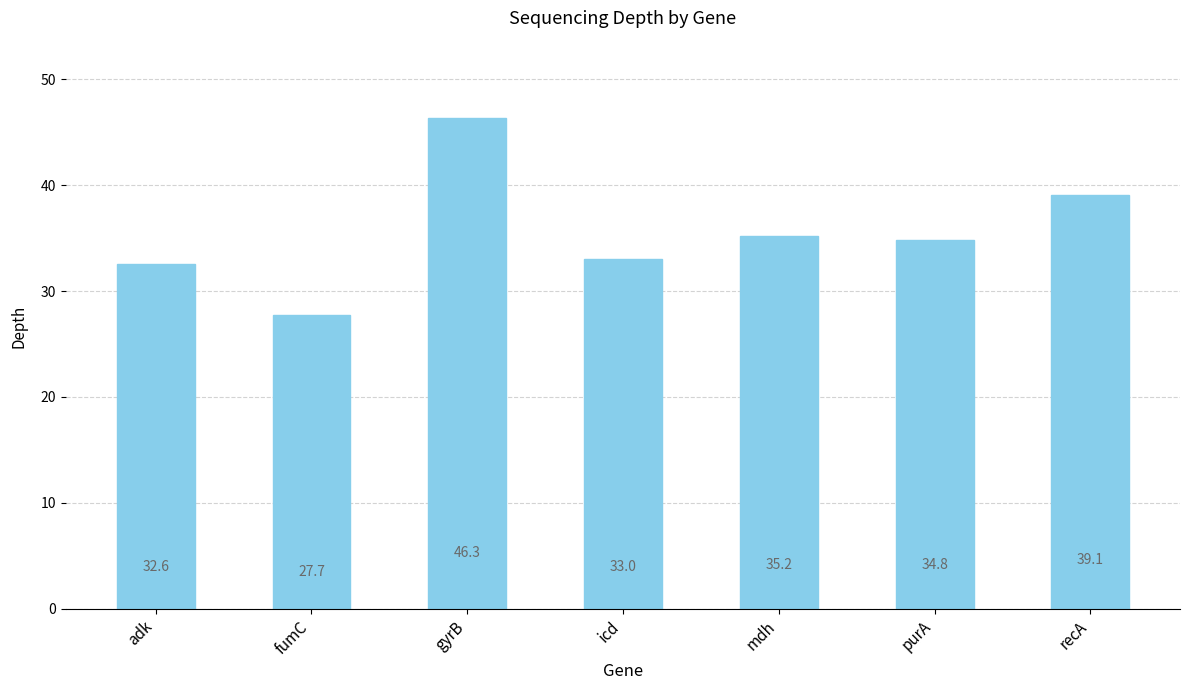

How many bars are there in total?

7